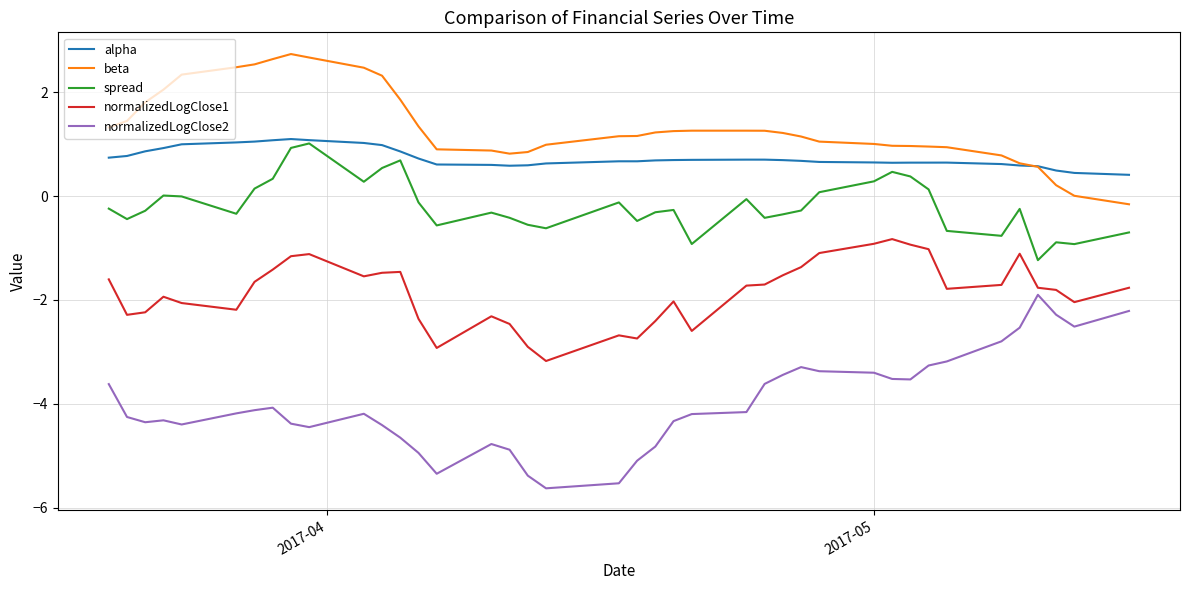

What is the greatest value displayed?

2.7